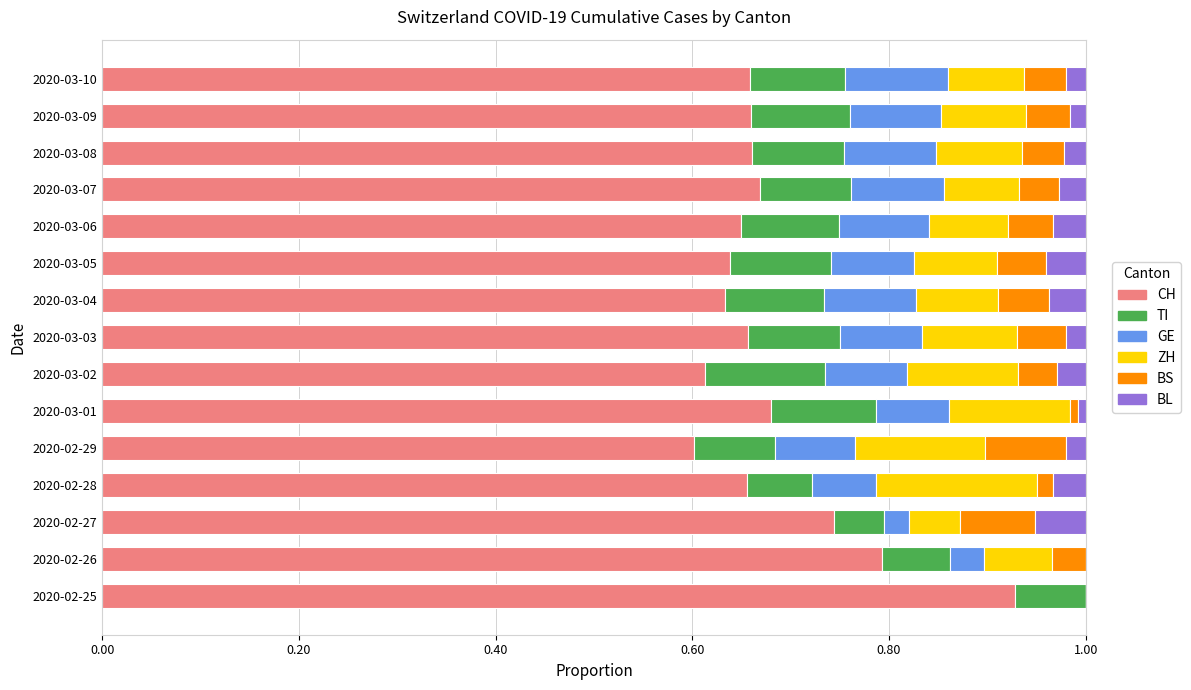

True or false: CH has a value of 0.8 at 2020-02-26.

True